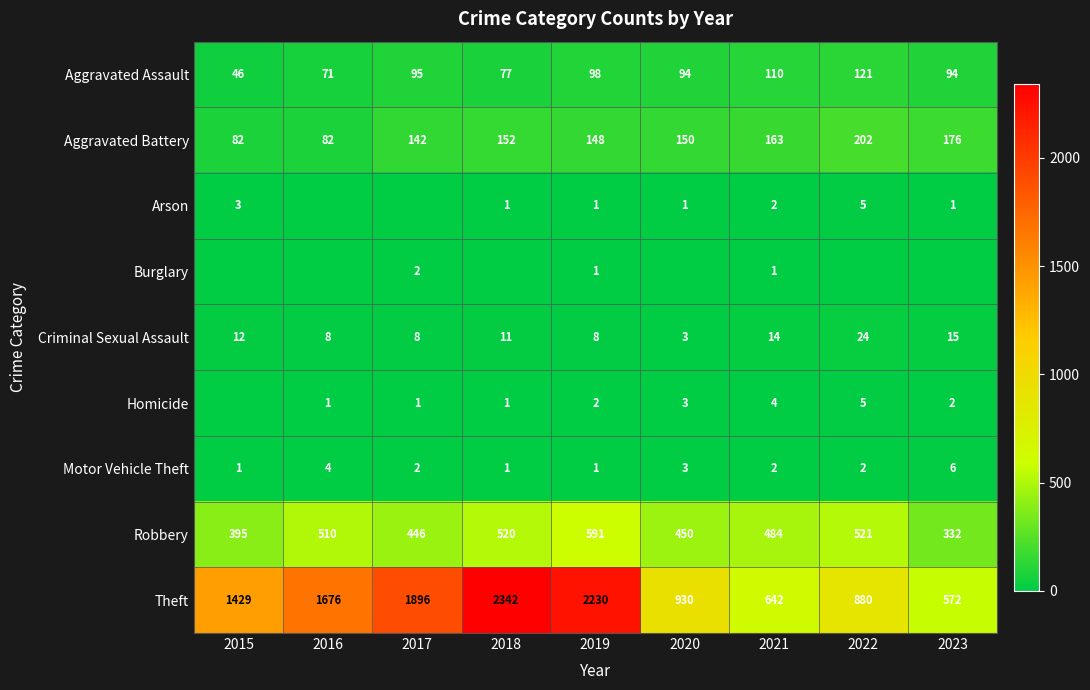

What is the sum of the Motor Vehicle Theft values at 2018 and 2022?

3